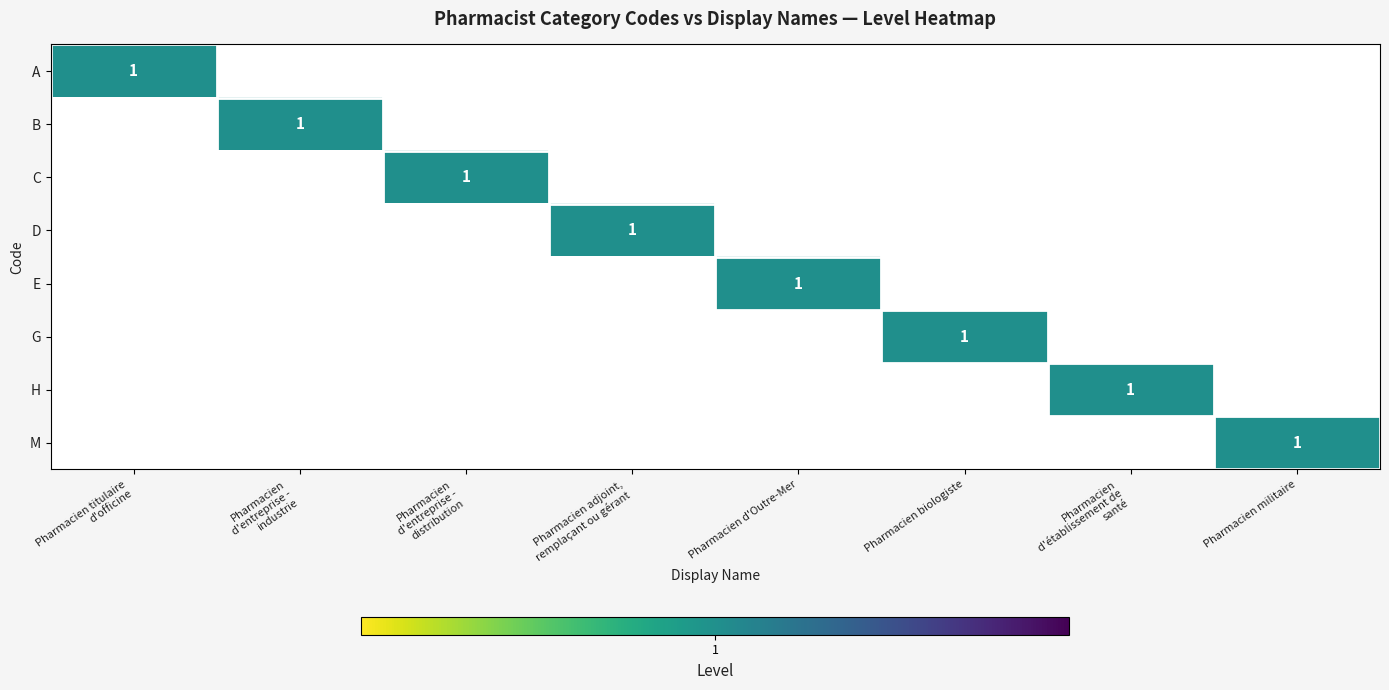

At which category does the chart reach its peak across all series?

Pharmacien titulaire
d'officine